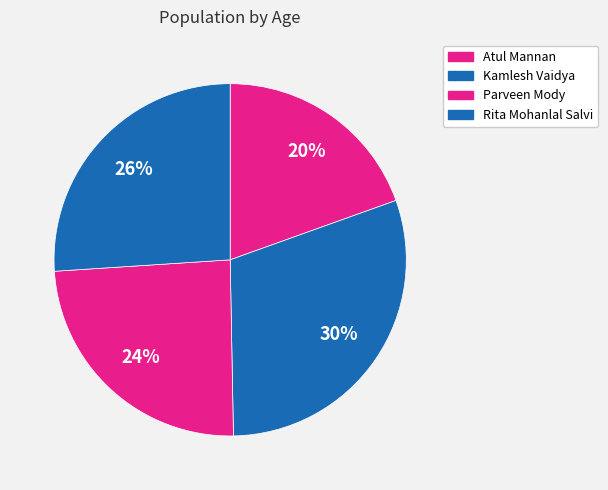

Does any single category account for the majority?

No